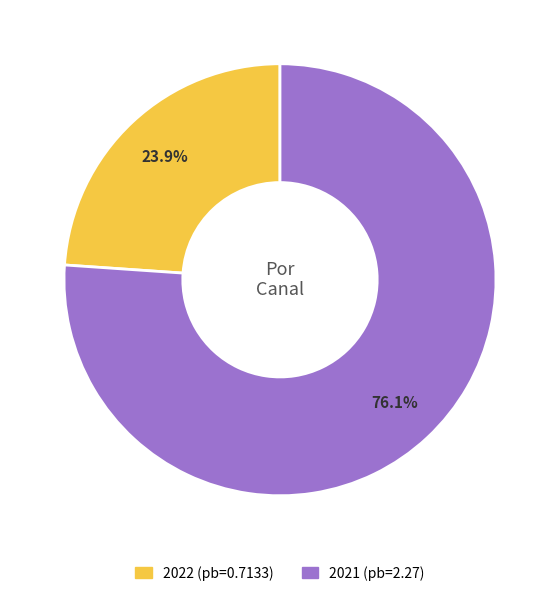

What portion of the pie excludes 2022?

76.1%